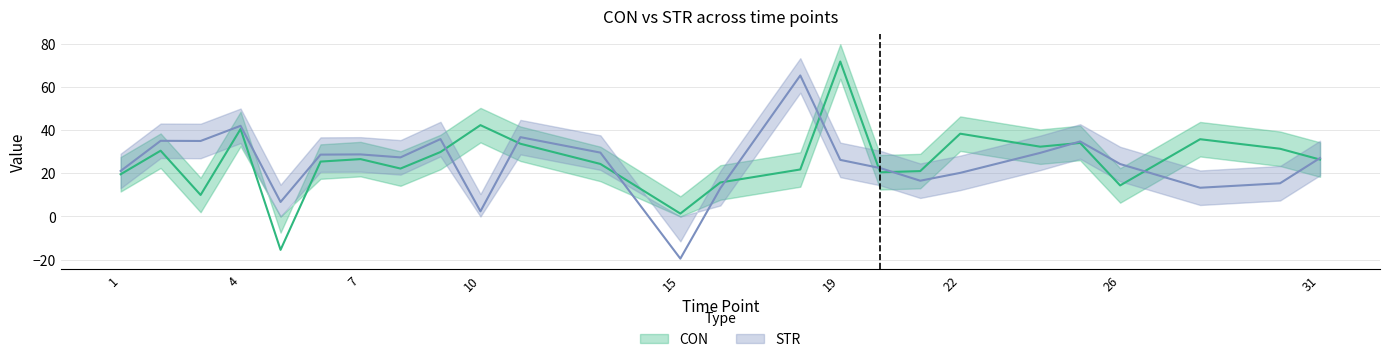

What is the sum of all CON values?

655.0